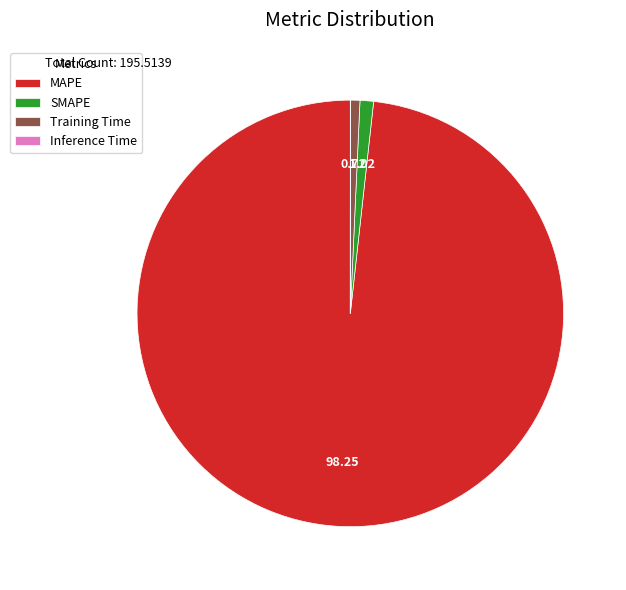

What is the majority slice?

MAPE